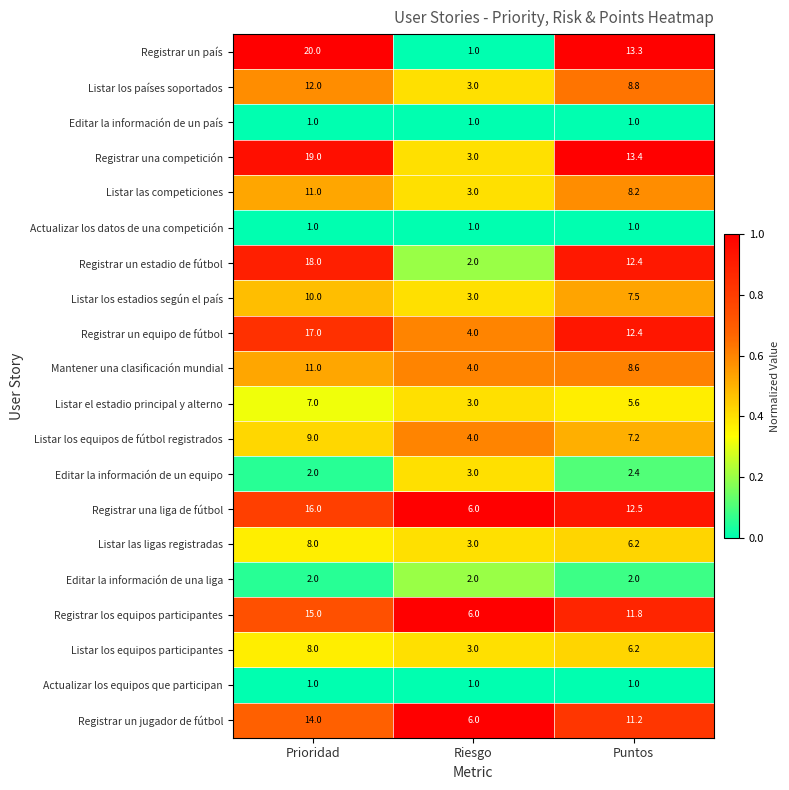

The value of Registrar un jugador de fútbol at Riesgo is 9.0. True or false?

False